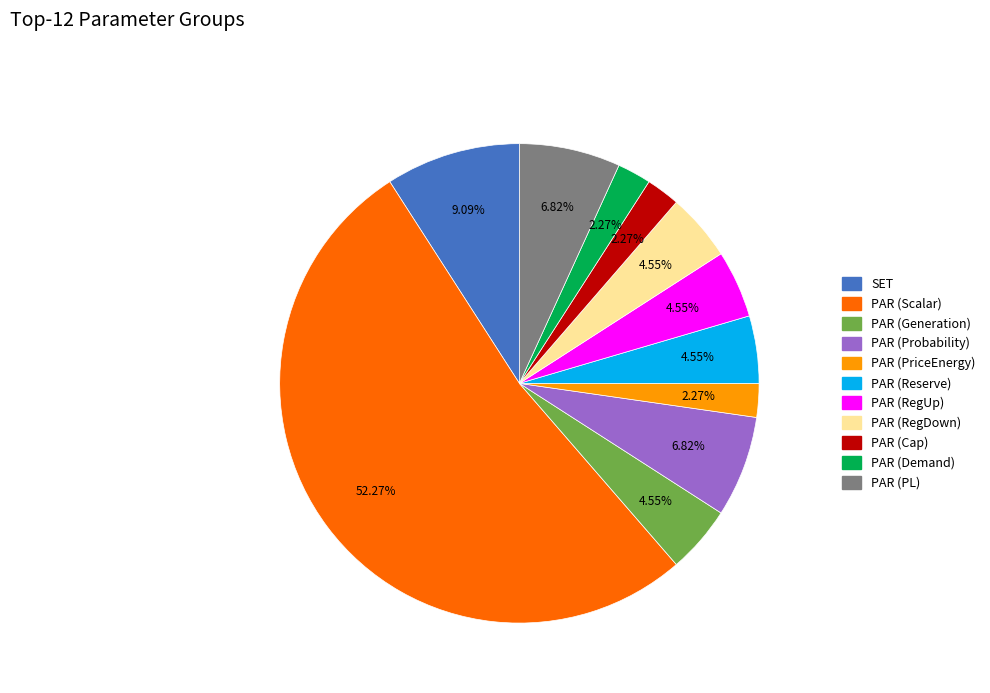

How many segments does this pie chart have?

11